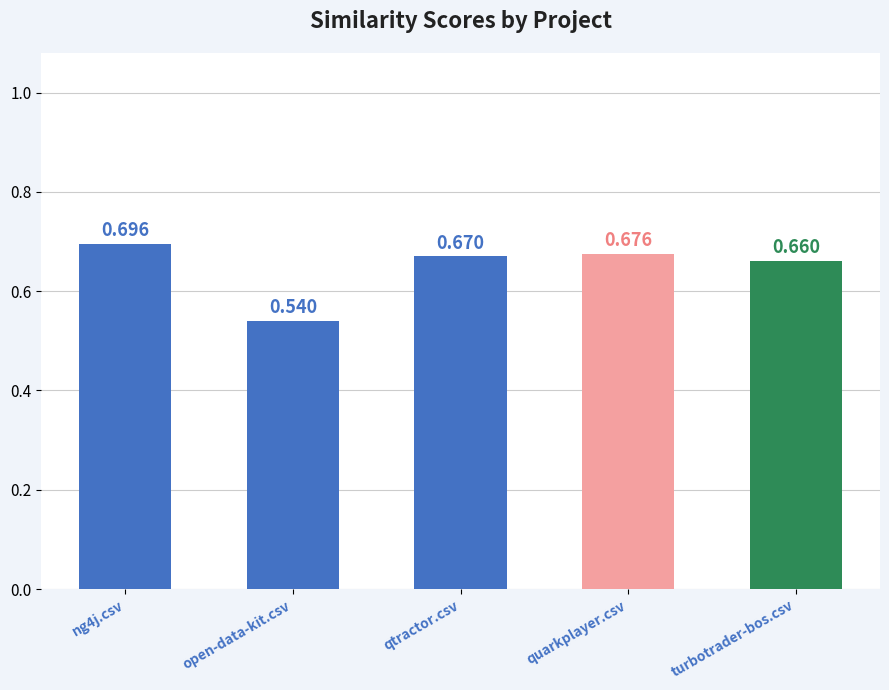

The chart shows a value of 1.0 at open-data-kit.csv. True or false?

False